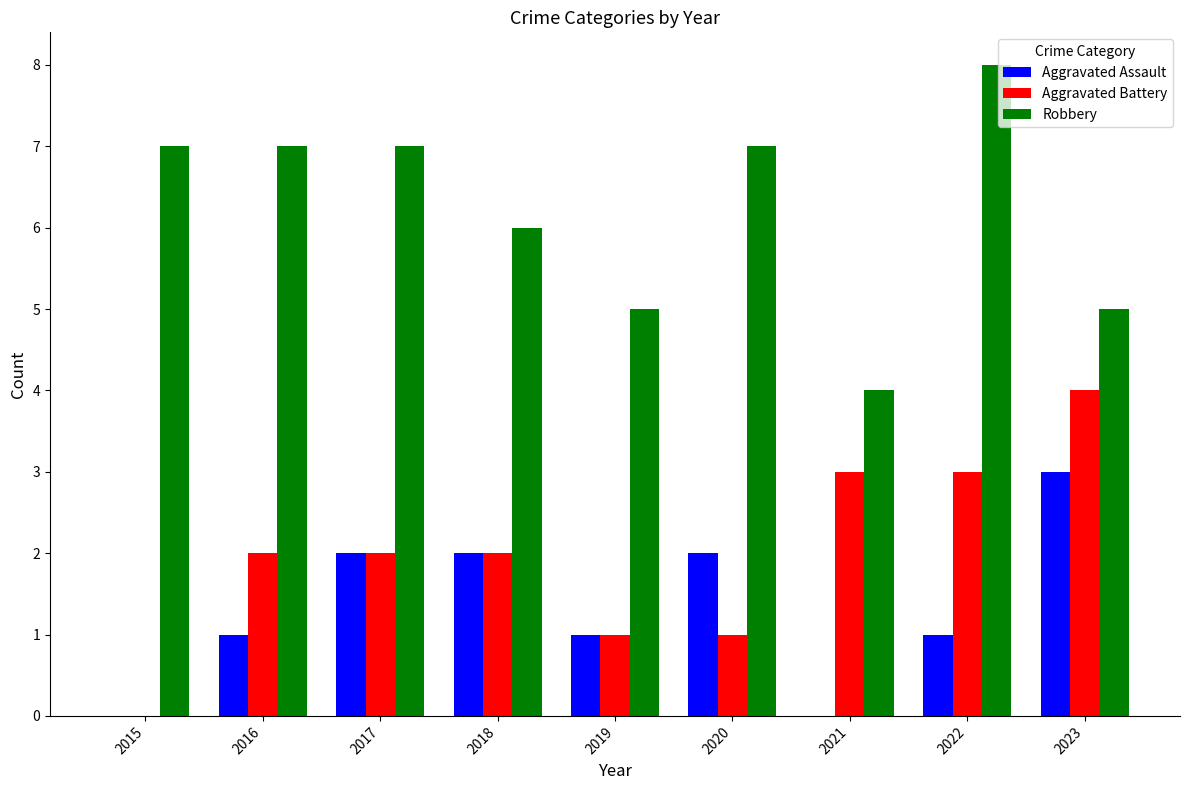

Reading left to right, list all the values displayed in this chart.

Aggravated Assault: 0	1	2	2	1	2	0	1	3
Aggravated Battery: 0	2	2	2	1	1	3	3	4
Robbery: 7	7	7	6	5	7	4	8	5